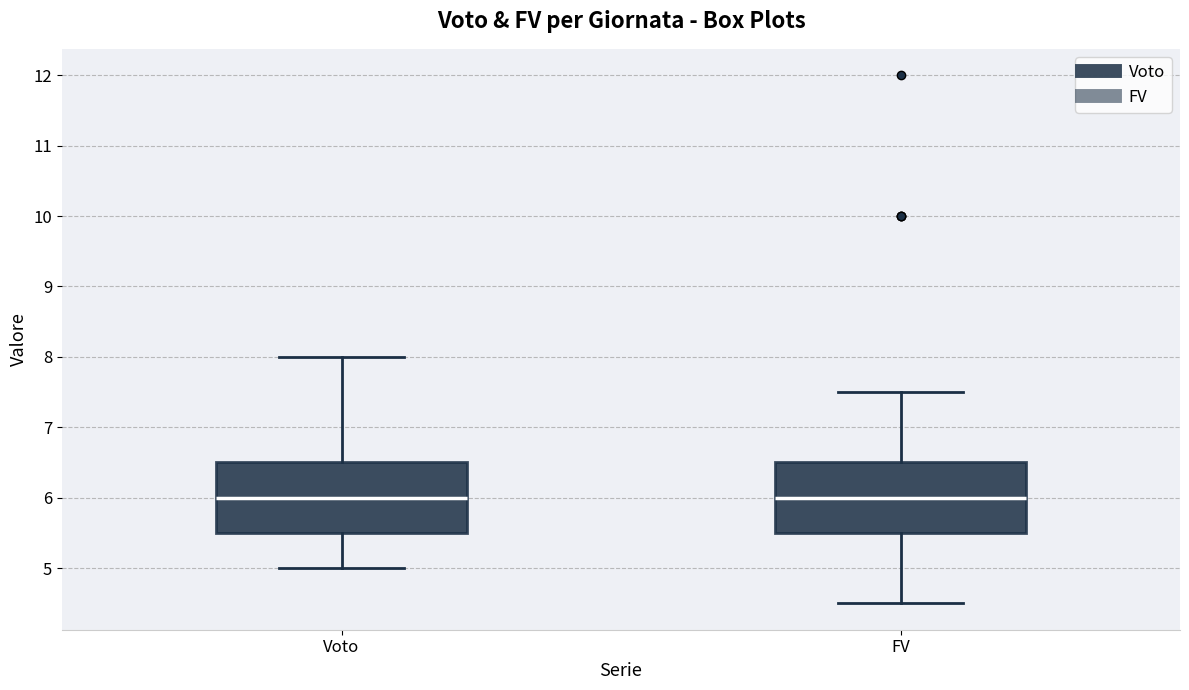

Reading left to right, read every box against the y-axis: the position of its median line, the range the box covers, and the ends of its whiskers. The values are not printed on the chart, so give them approximately, as read against the axis.

Voto: median 6.0, box 5.5 to 6.5, whiskers 5.0 to 8.0
FV: median 6.0, box 5.5 to 6.5, whiskers 4.5 to 7.5